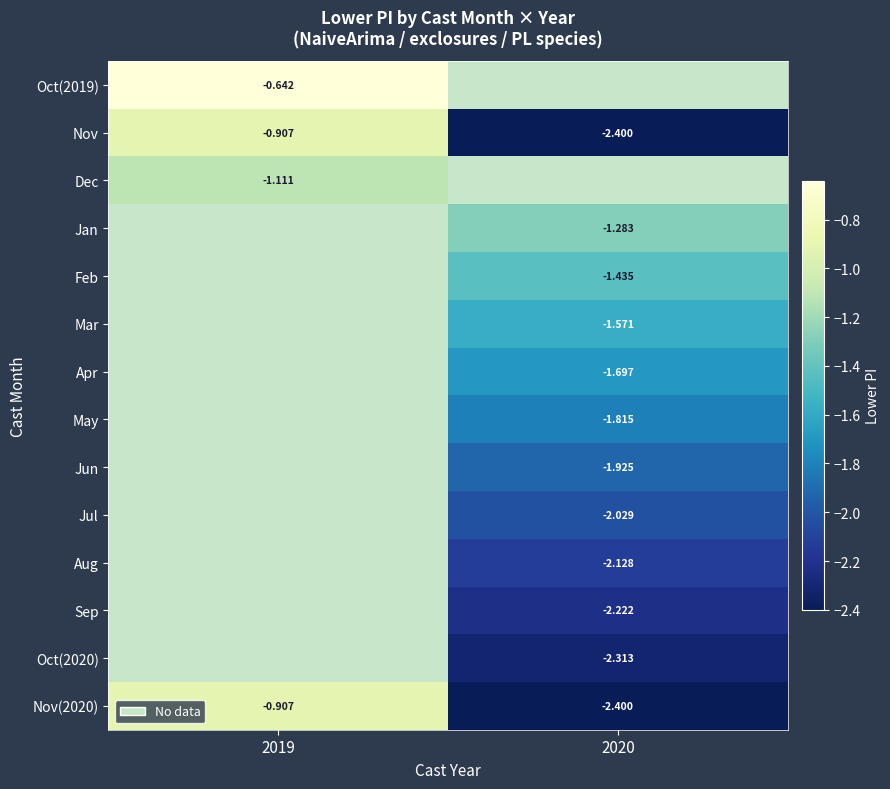

Between 2020 and 2019, which is larger?

2019